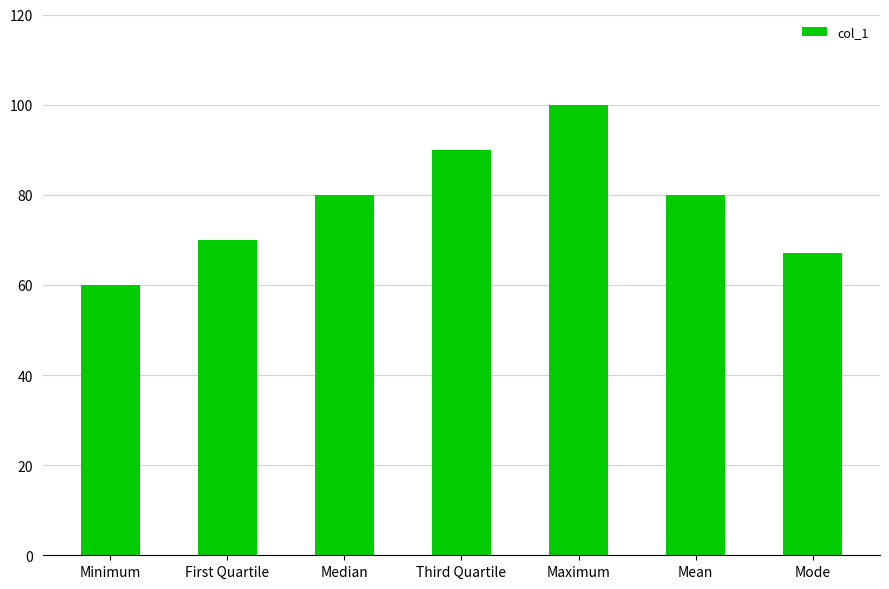

What value does the data have at Median?

80.0